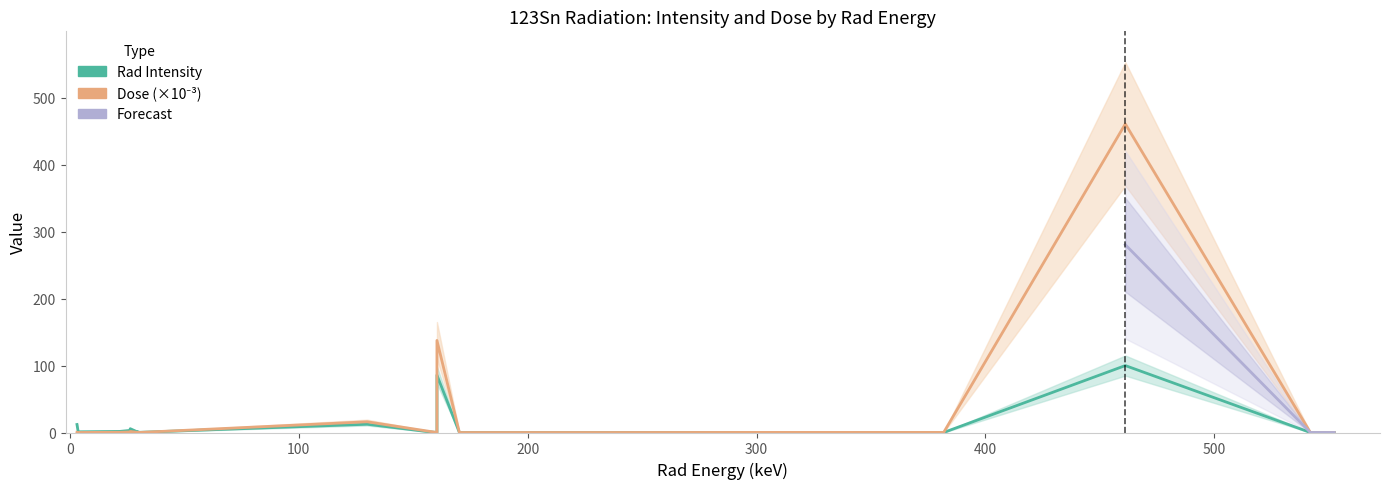

Count the number of data series in this chart.

3